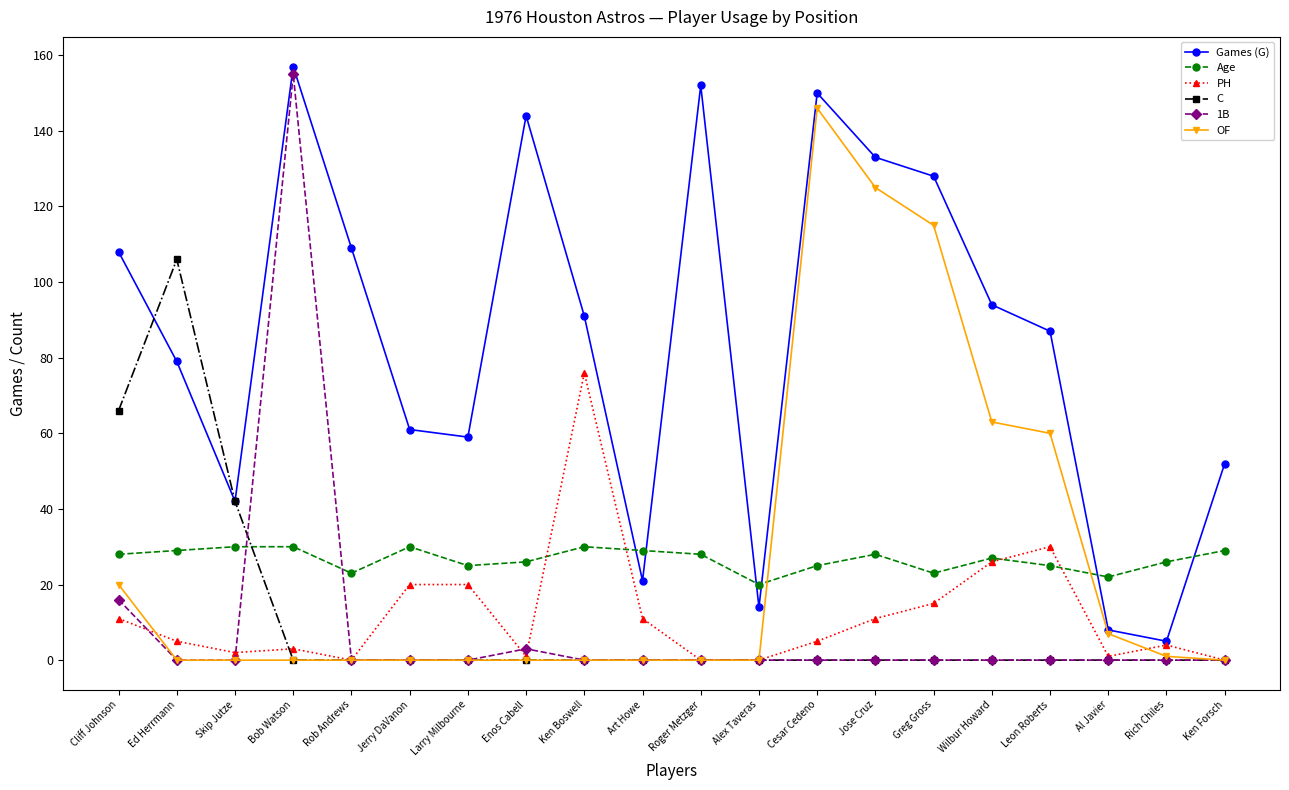

How many distinct data groups are displayed?

6